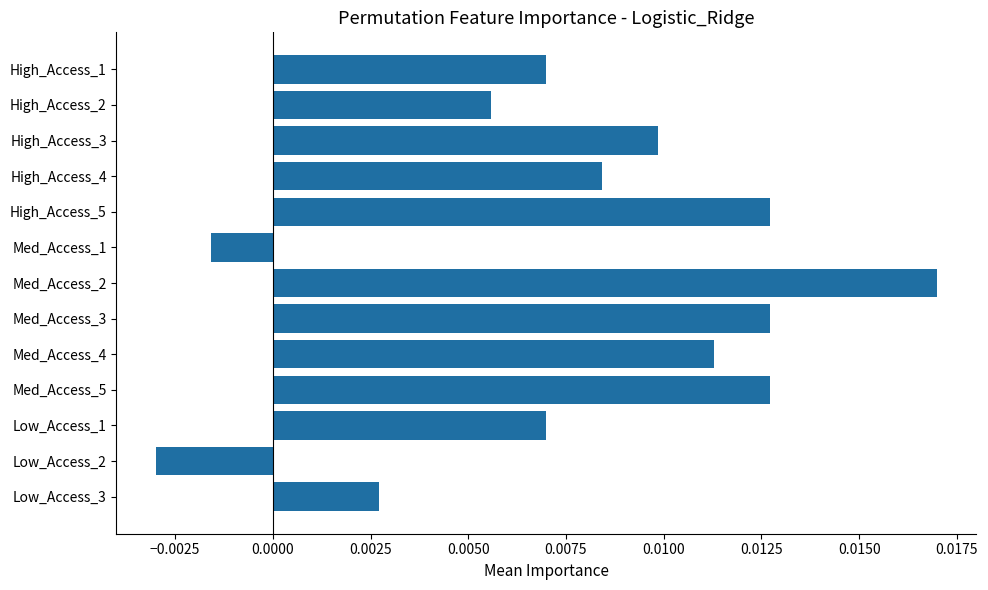

What position from the top is Med_Access_4?

9